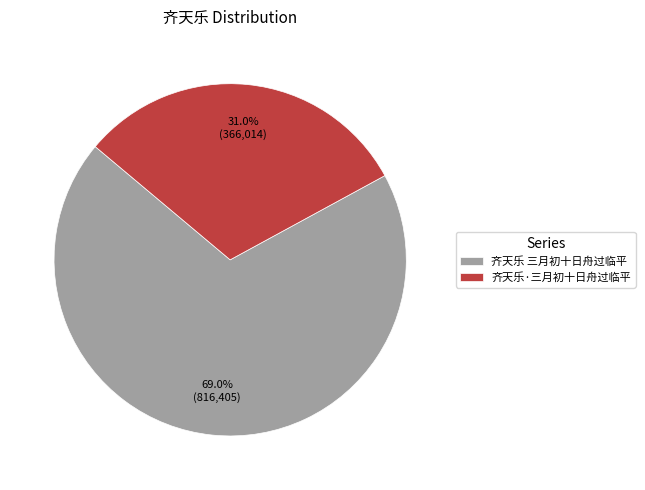

What is the majority slice?

齐天乐 三月初十日舟过临平